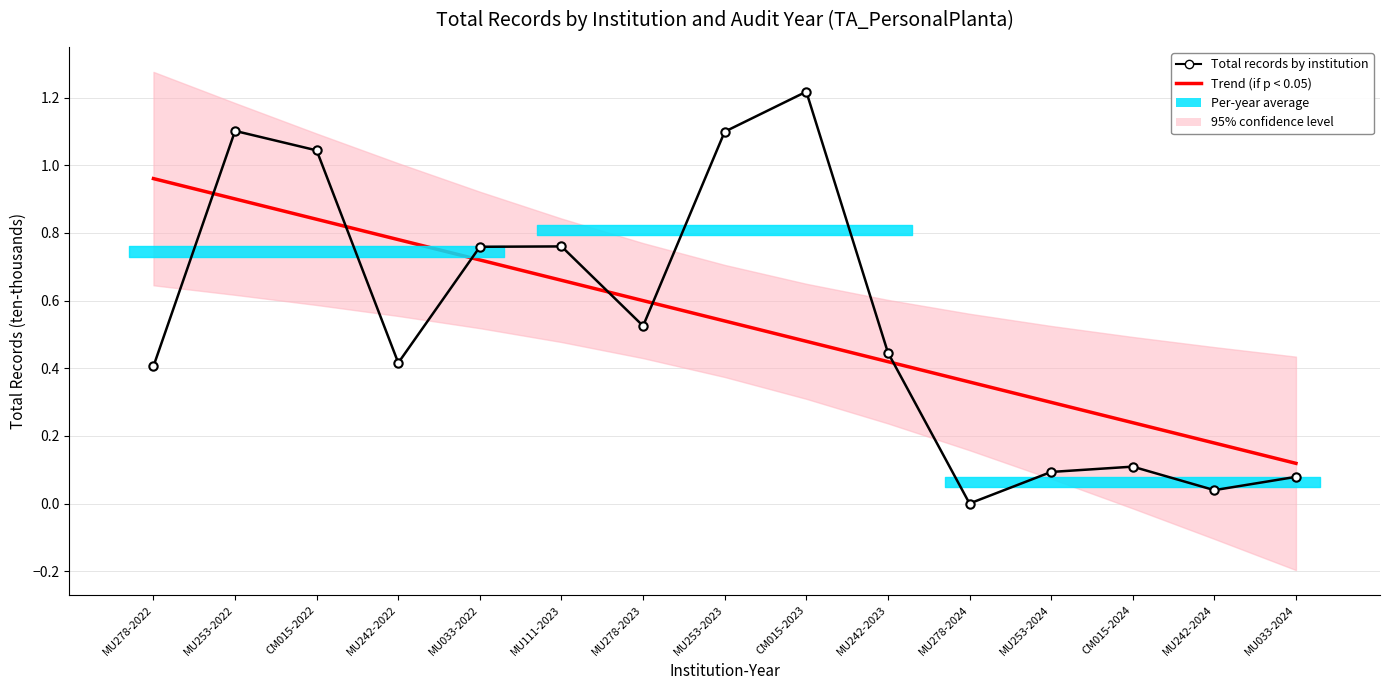

Where is Total records by institution nearest to the value 0?

MU278-2024